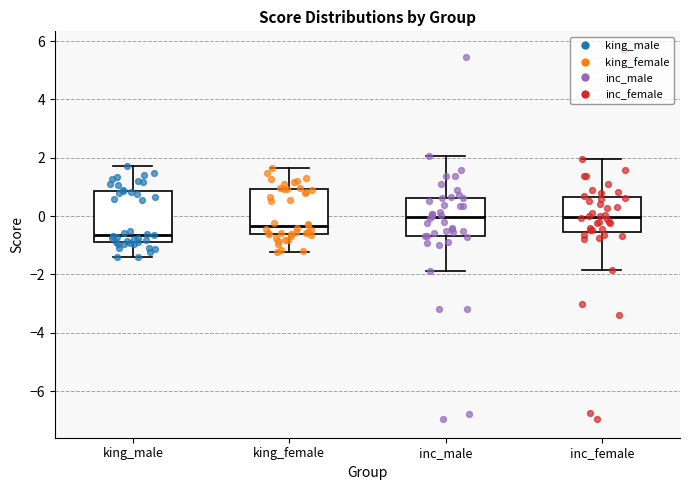

Where is the upper edge of the box for inc_female on the y-axis? The values are not printed on the chart, so give them approximately, as read against the axis.

0.6